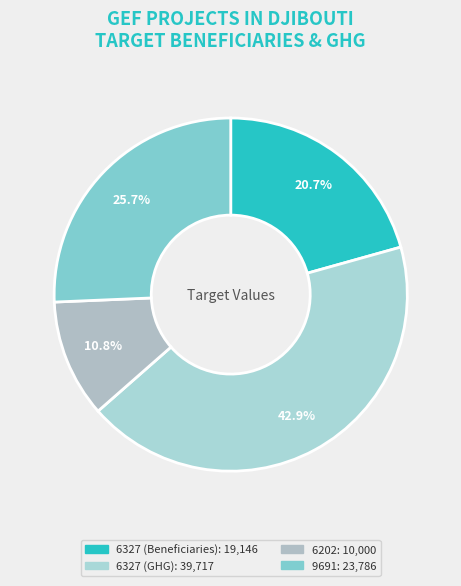

To the nearest percent, what is the difference between the largest and smallest slice percentages?

32%